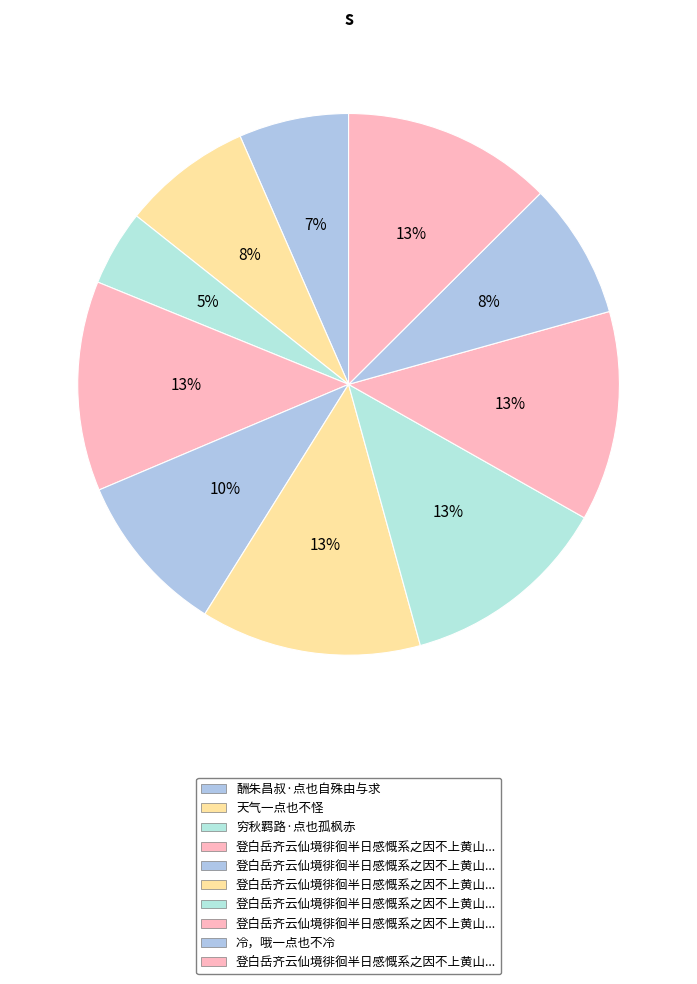

How many segments does this pie chart have?

10